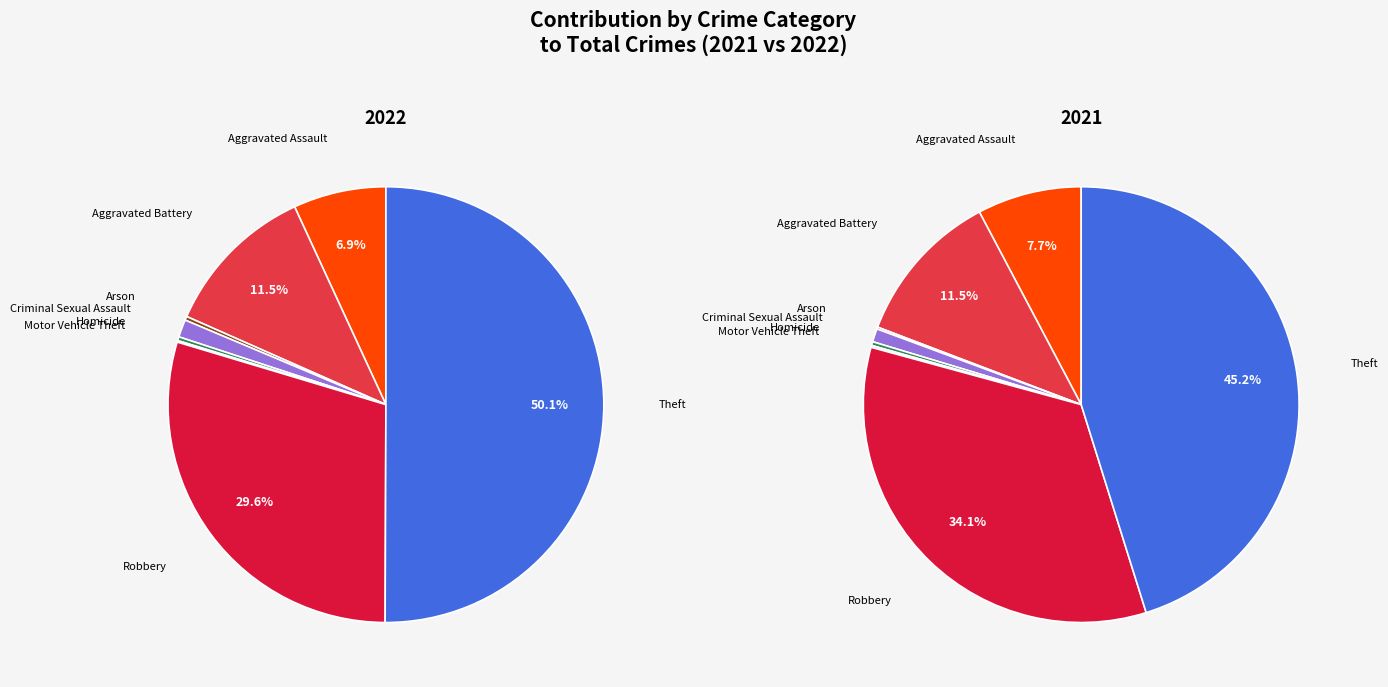

Does Criminal Sexual Assault represent more than half of the total?

No